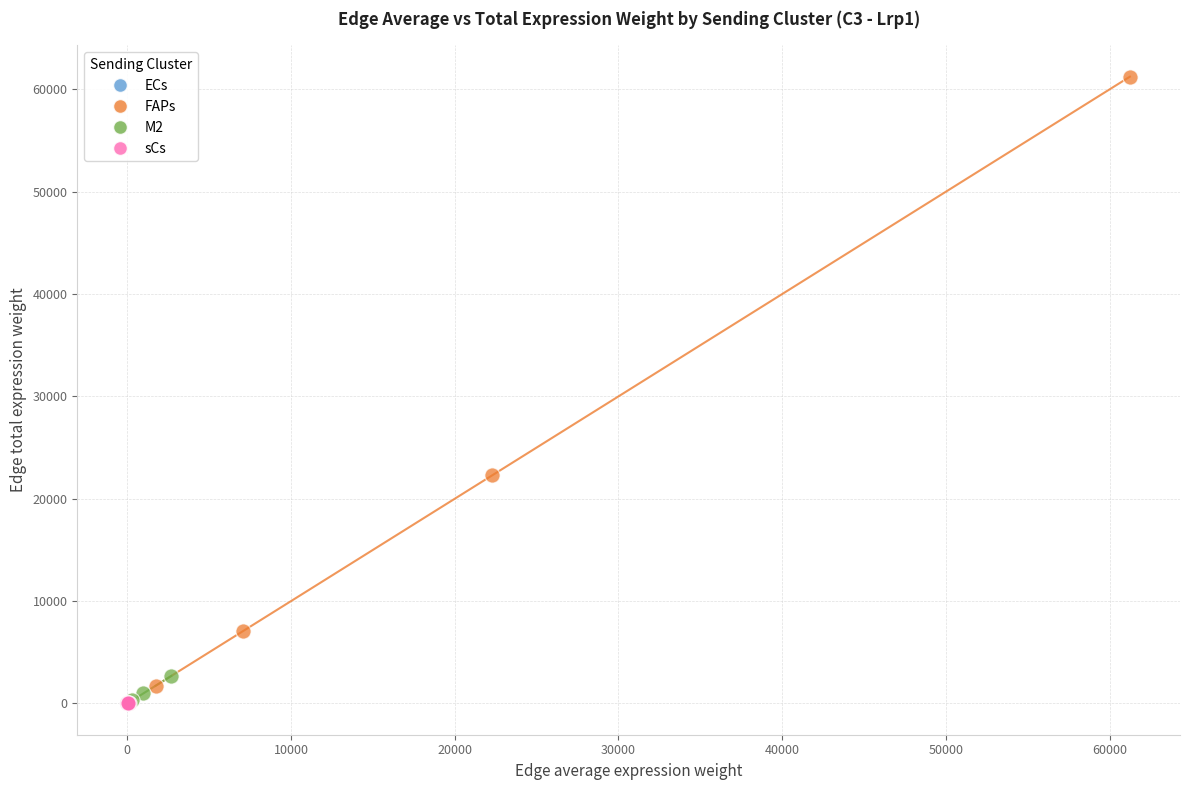

Which series contains the highest Y value?

FAPs